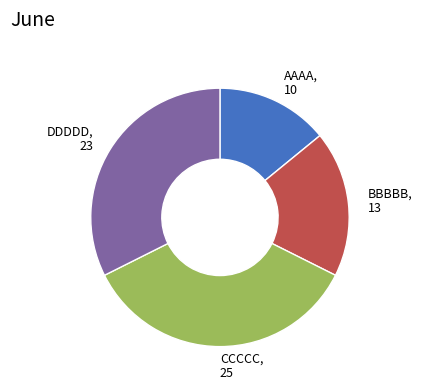

Does any single category account for the majority?

No